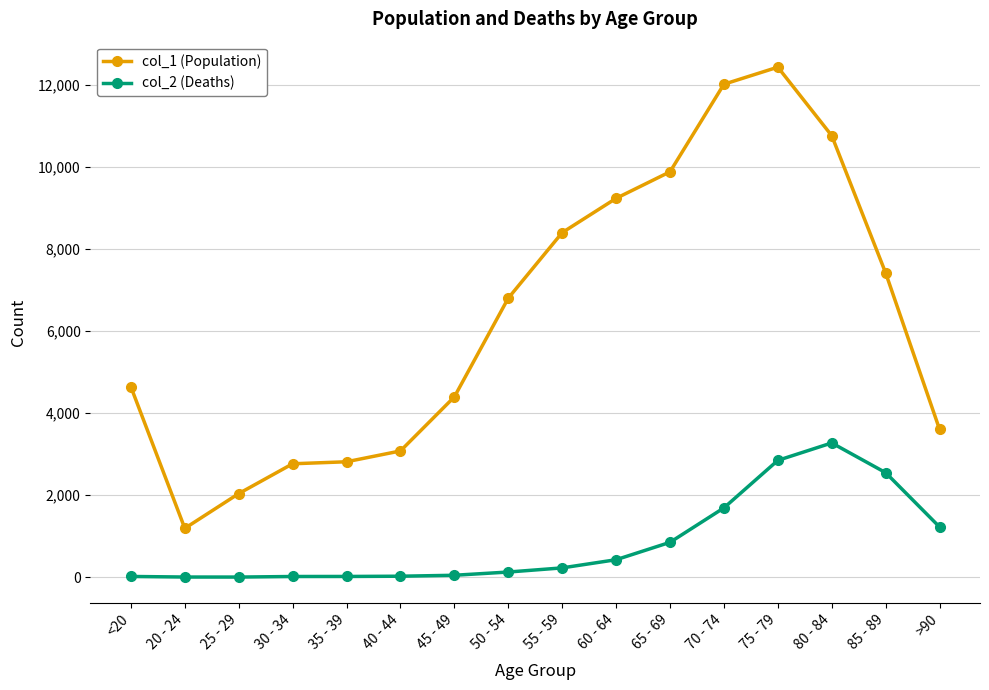

At which category does col_1 (Population) reach its first local valley?

20 - 24